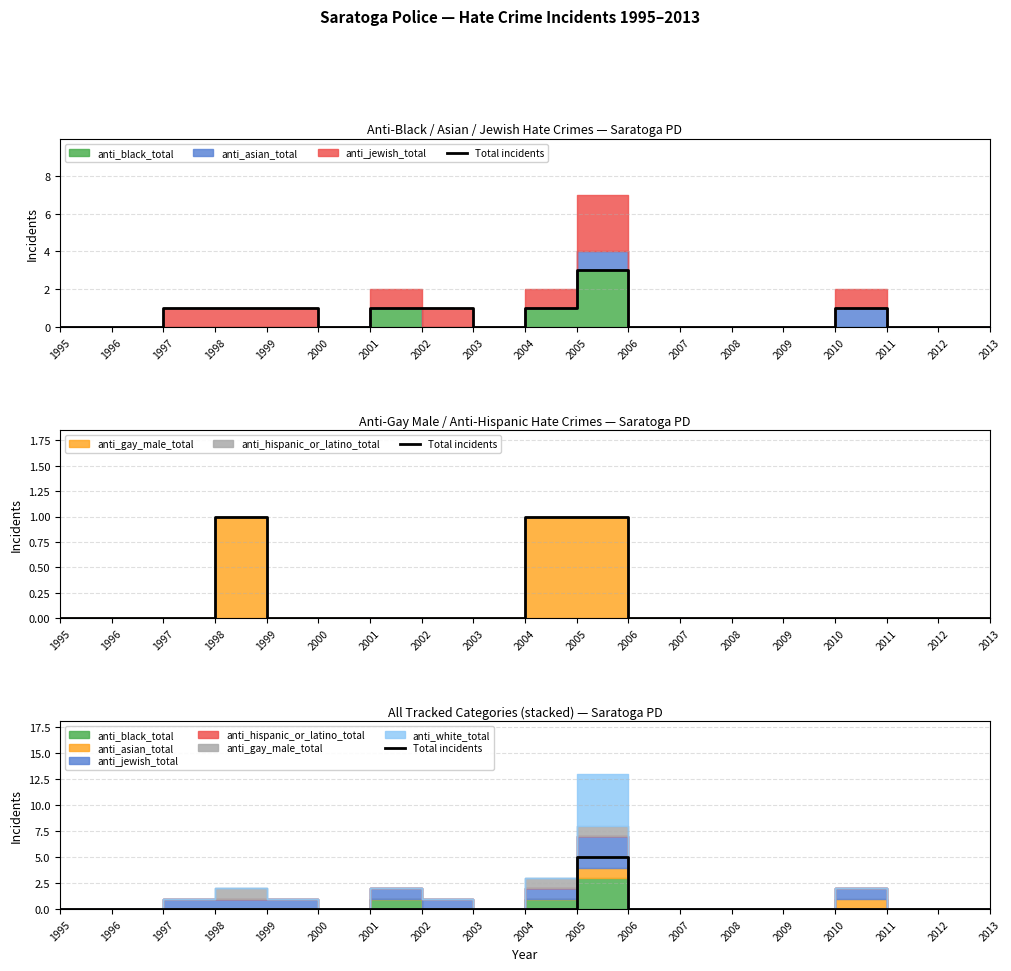

How many lines are shown in the chart?

1